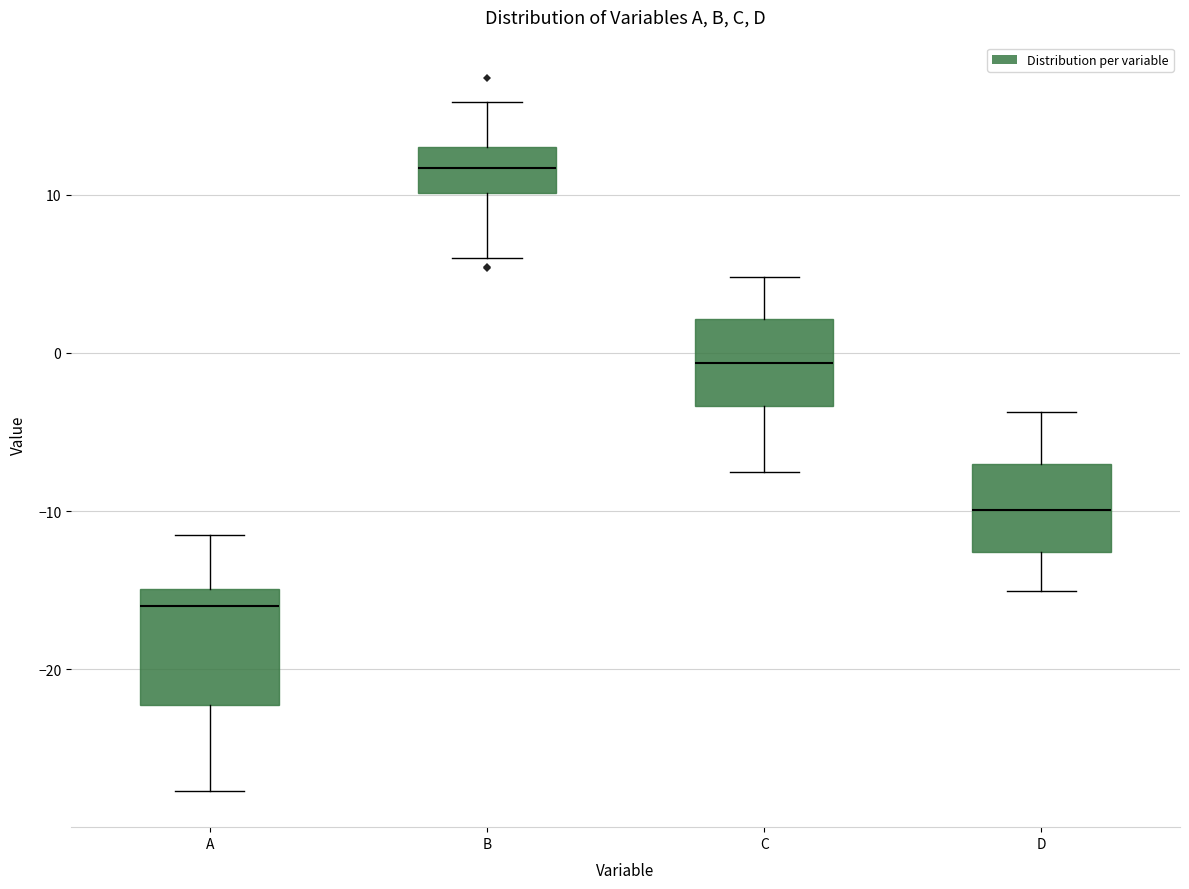

Where is the upper edge of the box for D on the y-axis? The values are not printed on the chart, so give them approximately, as read against the axis.

-7